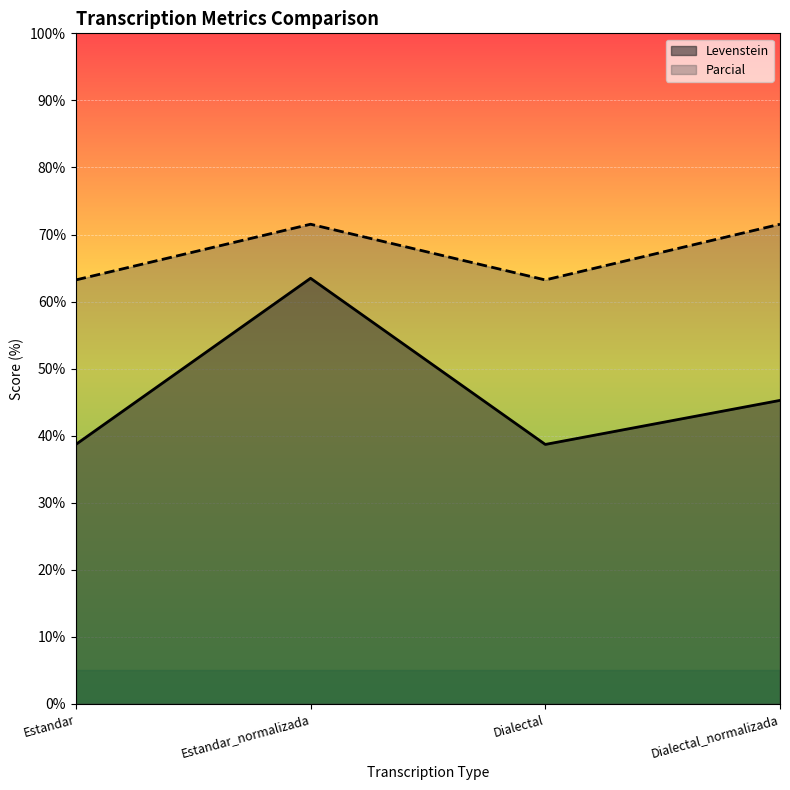

At which label does Levenstein reach its peak?

Estandar_normalizada